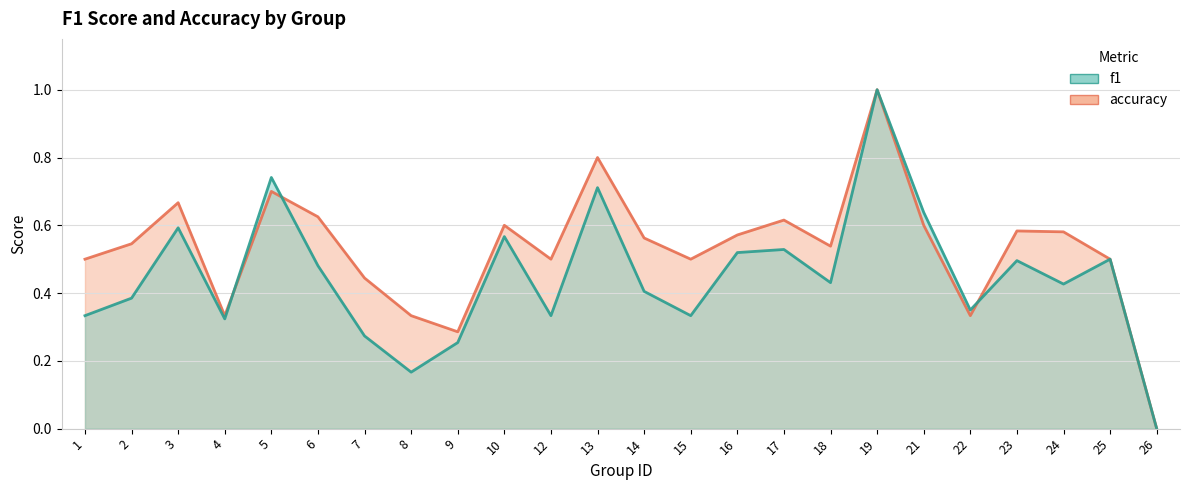

What is the total value across all series at 23?

1.1